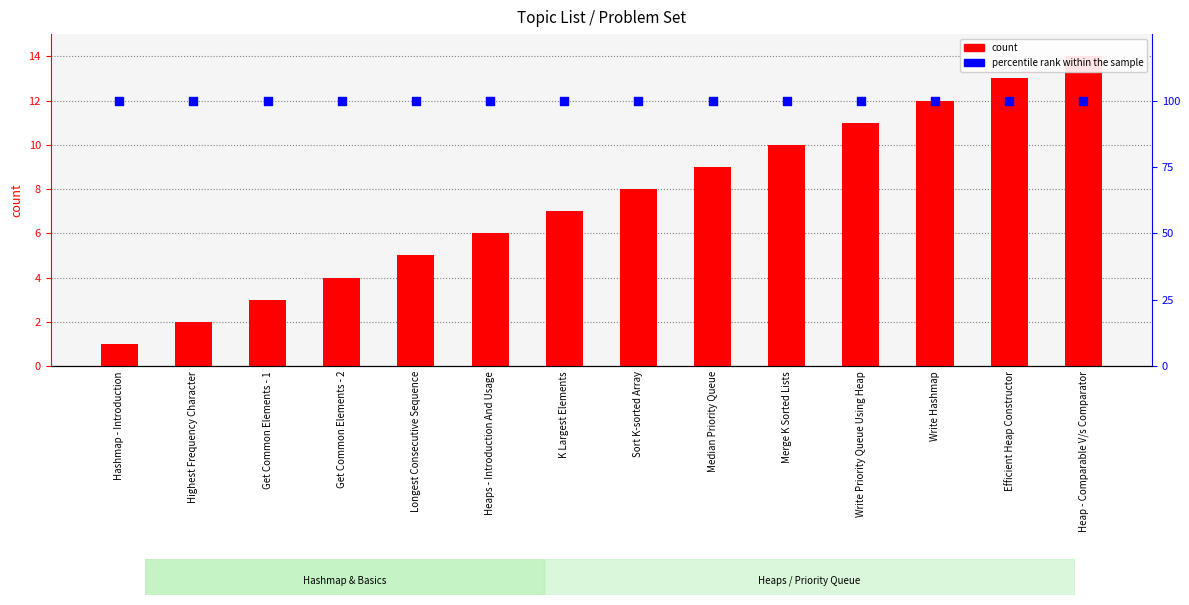

Is the value of percentile rank within the sample at Hashmap - Introduction greater than the value of count at Get Common Elements - 2?

Yes